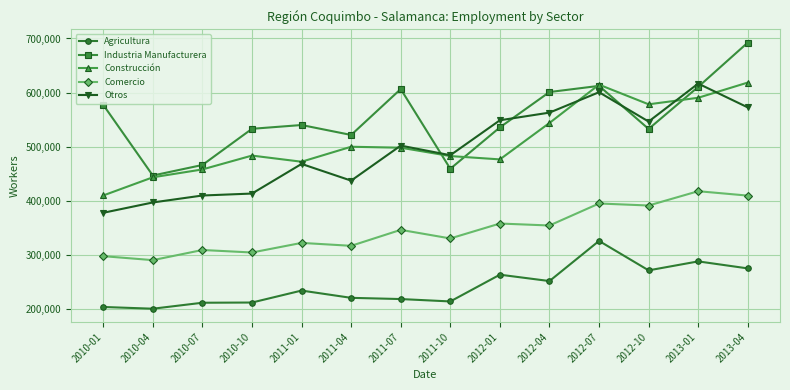

Count the number of data series in this chart.

5